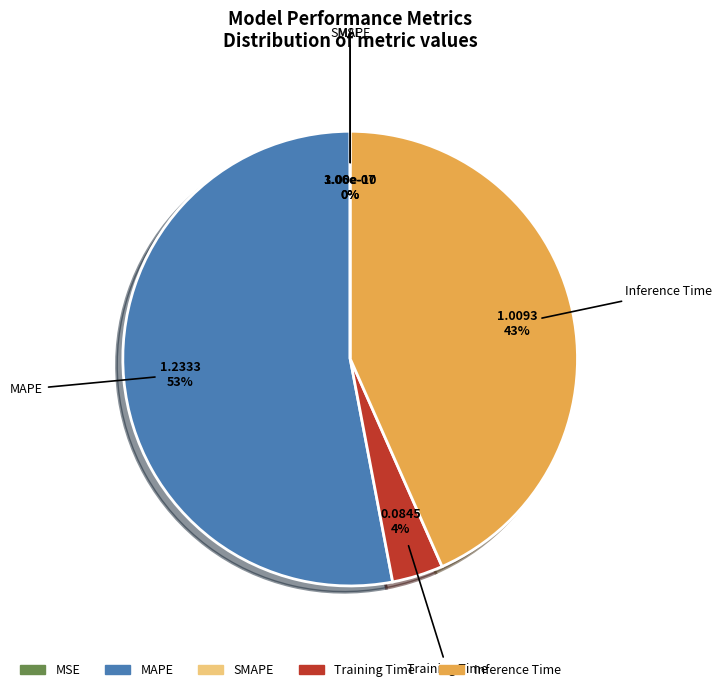

To the nearest percent, what portion does MAPE represent?

53%